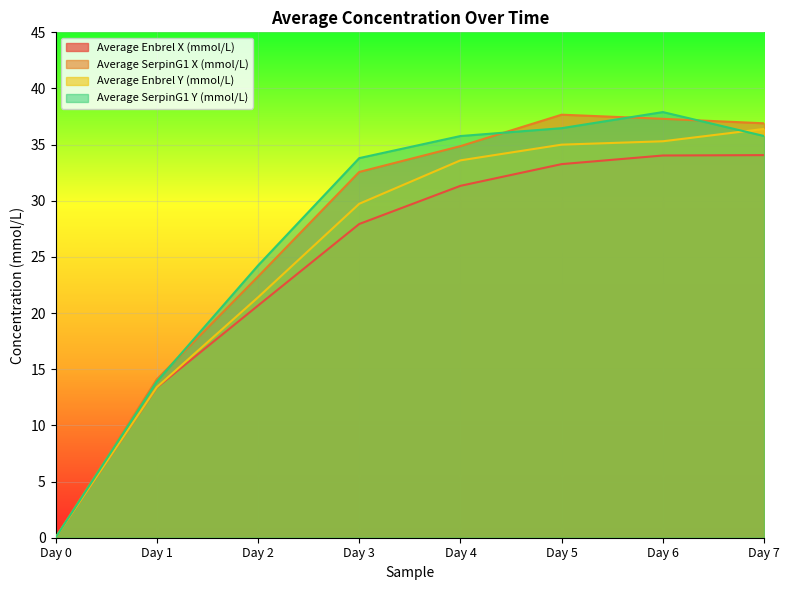

Reading left to right, transcribe all the data shown in this chart.

Average Enbrel X (mmol/L): 0.0	13.4	20.7	27.9	31.3	33.3	34.0	34.1
Average SerpinG1 X (mmol/L): 0.0	14.1	23.2	32.6	34.9	37.7	37.3	36.9
Average Enbrel Y (mmol/L): 0.0	13.4	21.4	29.7	33.6	35.0	35.3	36.4
Average SerpinG1 Y (mmol/L): 0.0	13.9	24.2	33.8	35.8	36.5	37.9	35.8